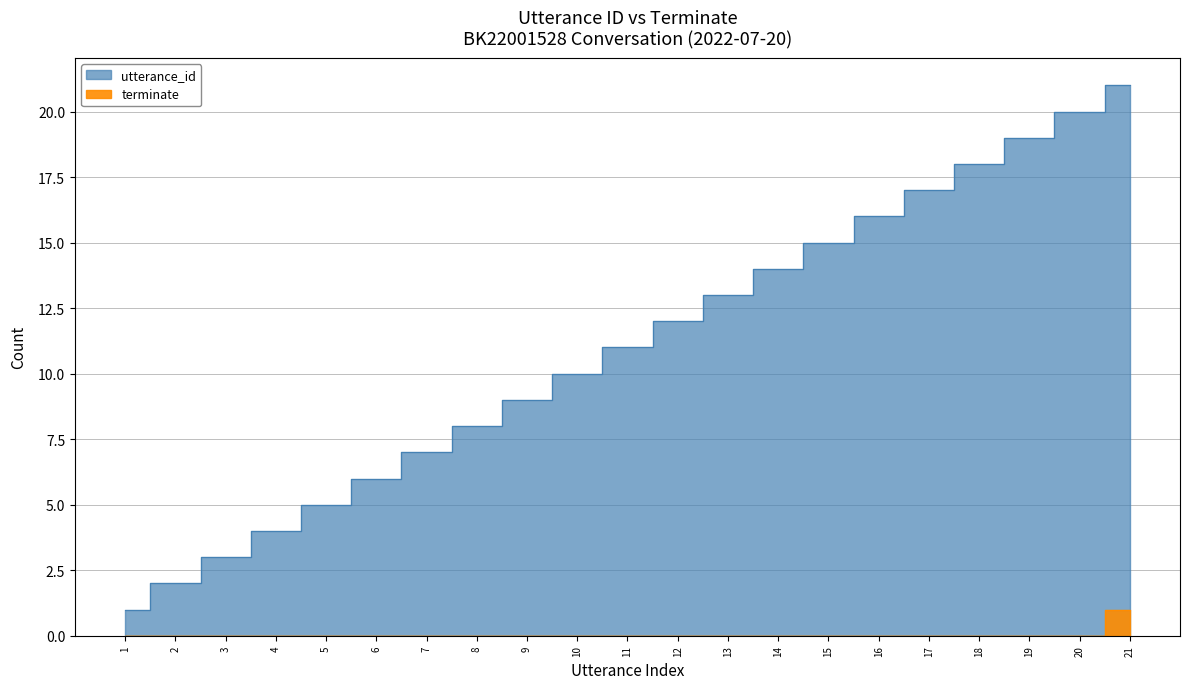

Which series has the largest range (max minus min)?

utterance_id